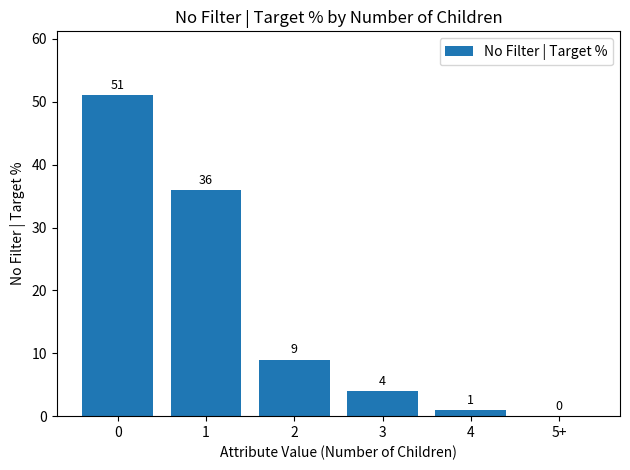

Reading right to left, transcribe all the data shown in this chart.

0	1	4	9	36	51